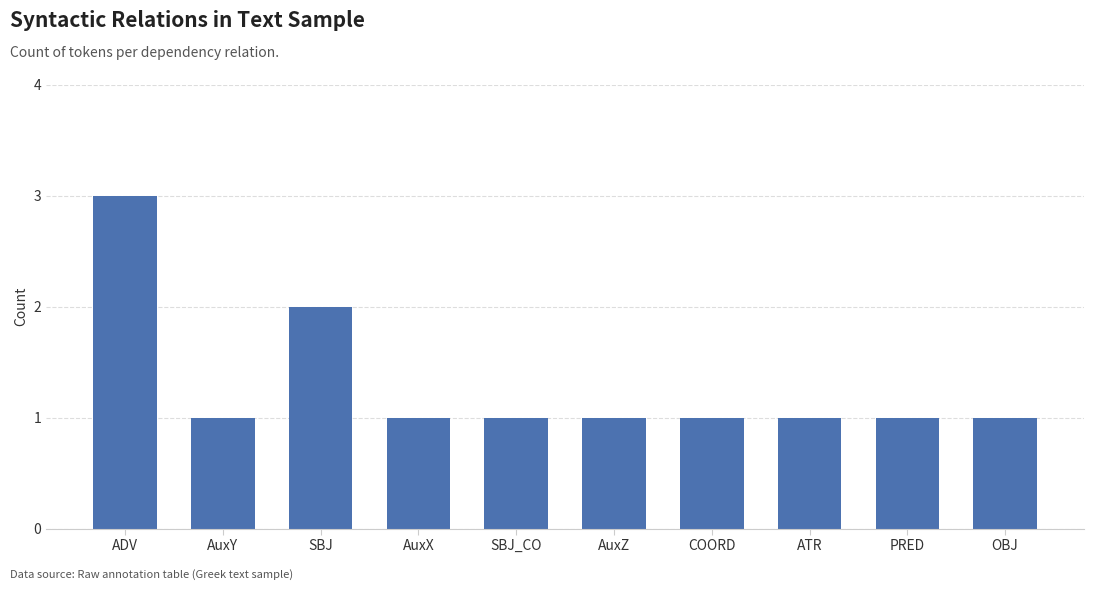

What position from the right is AuxX?

7